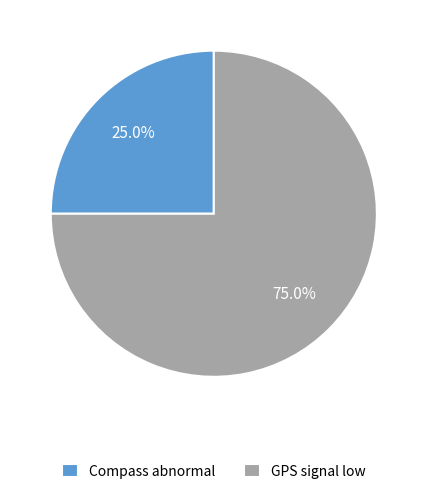

Is there any slice that represents more than half of the pie?

Yes